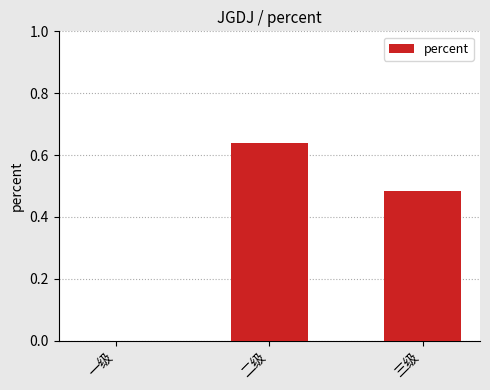

What is the sum of all values?

1.1